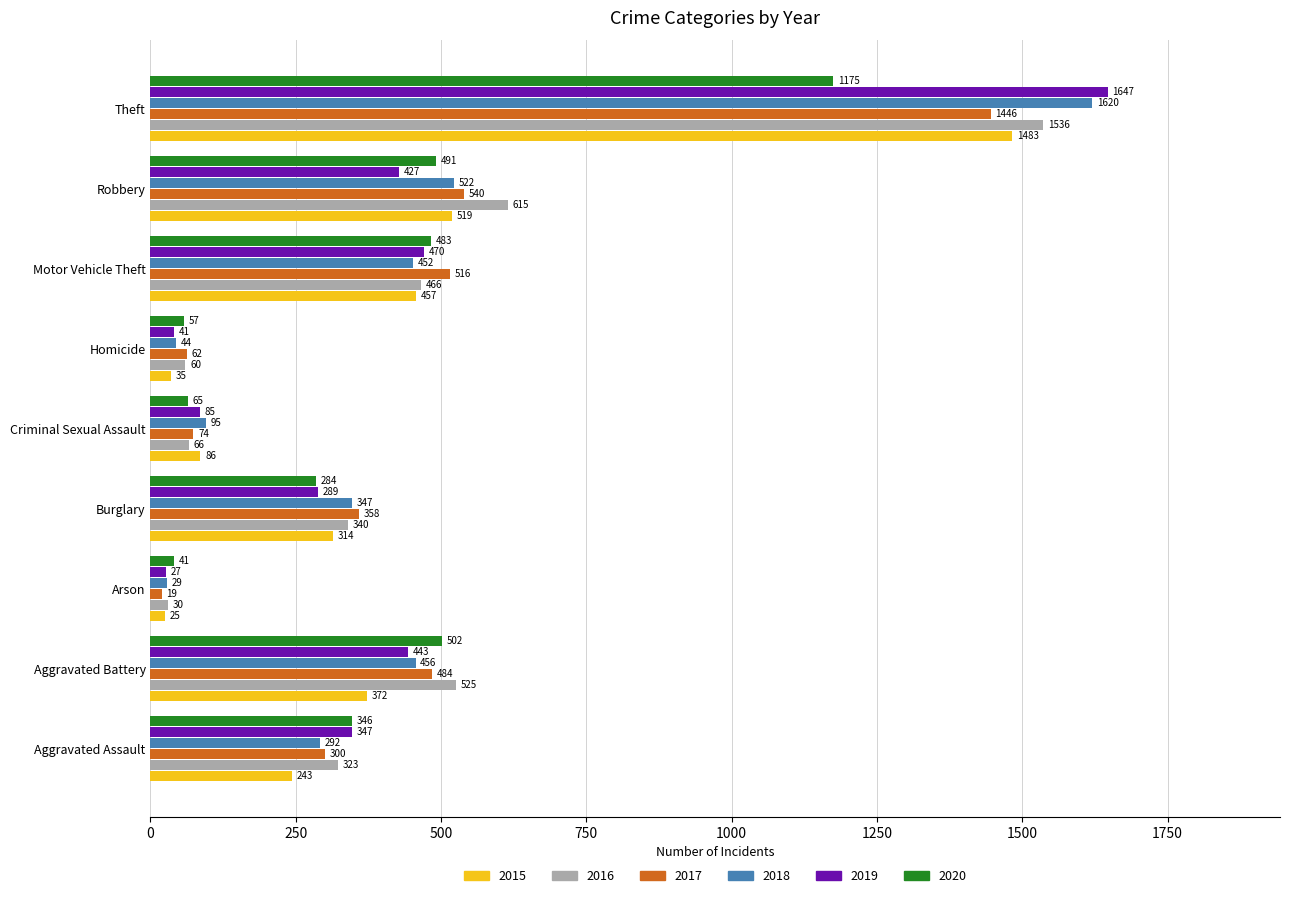

What is the approximate value of 2015 at Burglary, to the nearest 10?

310